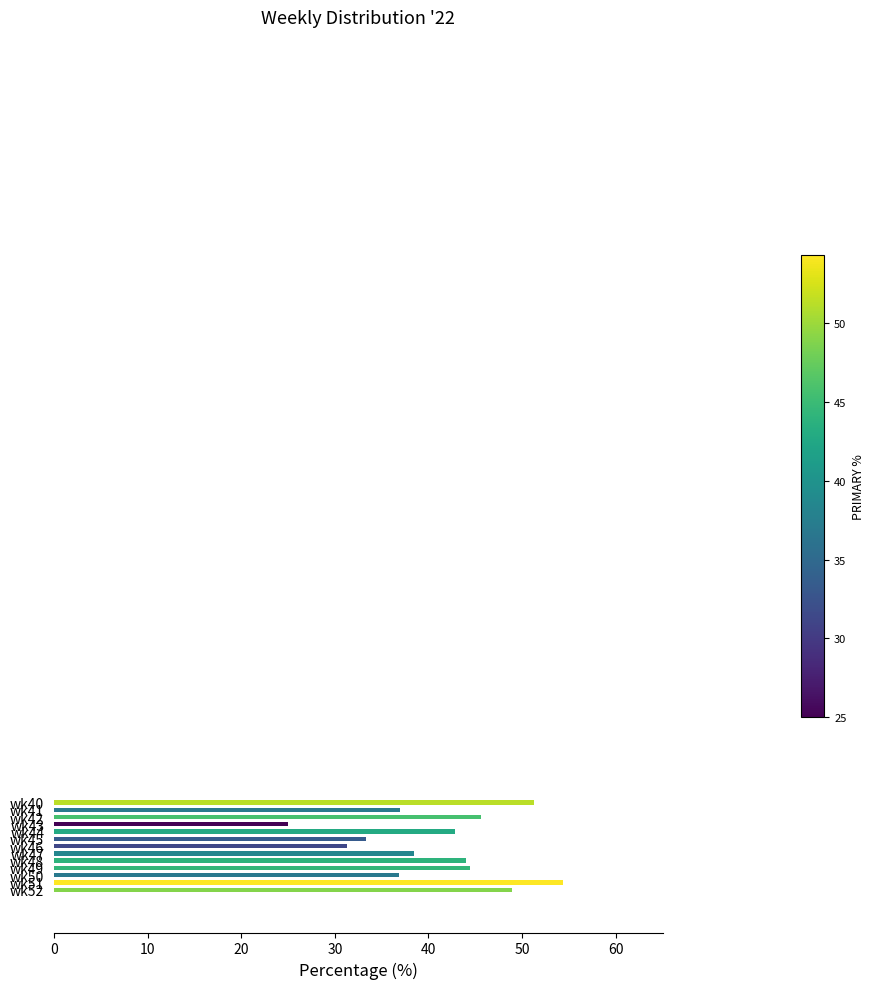

What is the value of the 1st bar from the top?

51.3